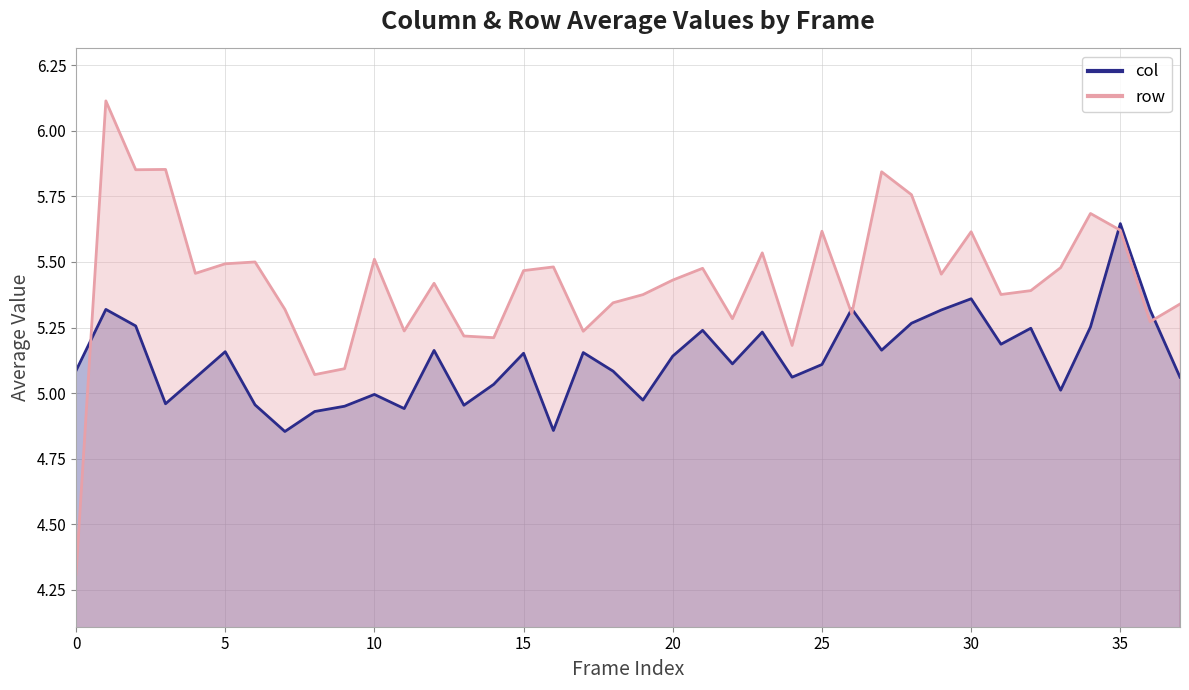

What is the lowest value of the row series?

4.3